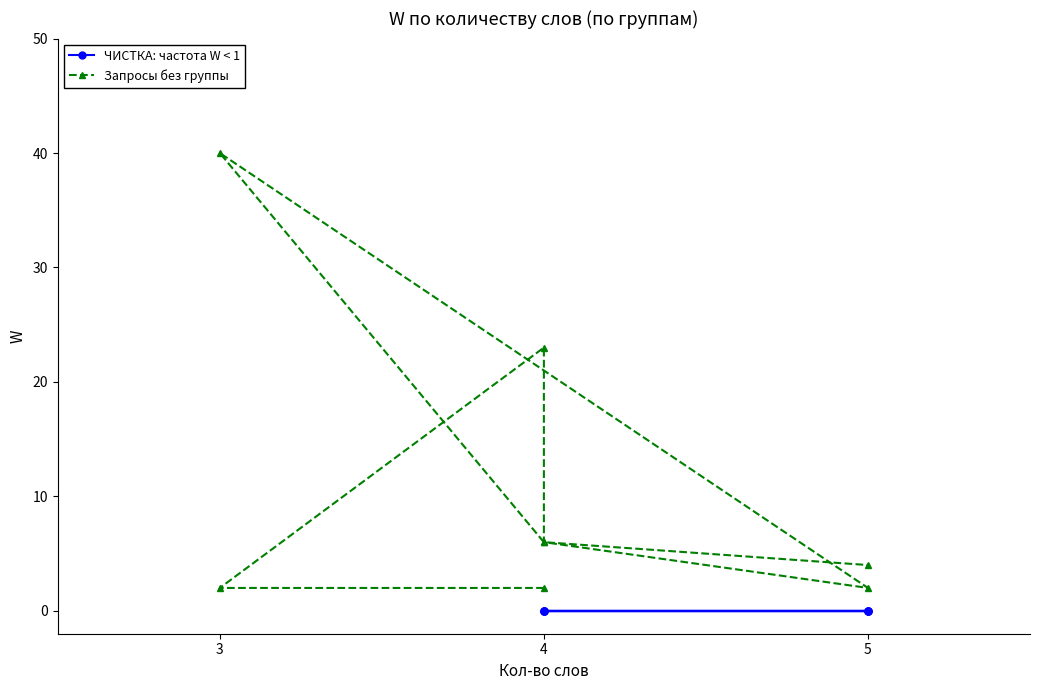

Count the number of data series in this chart.

2